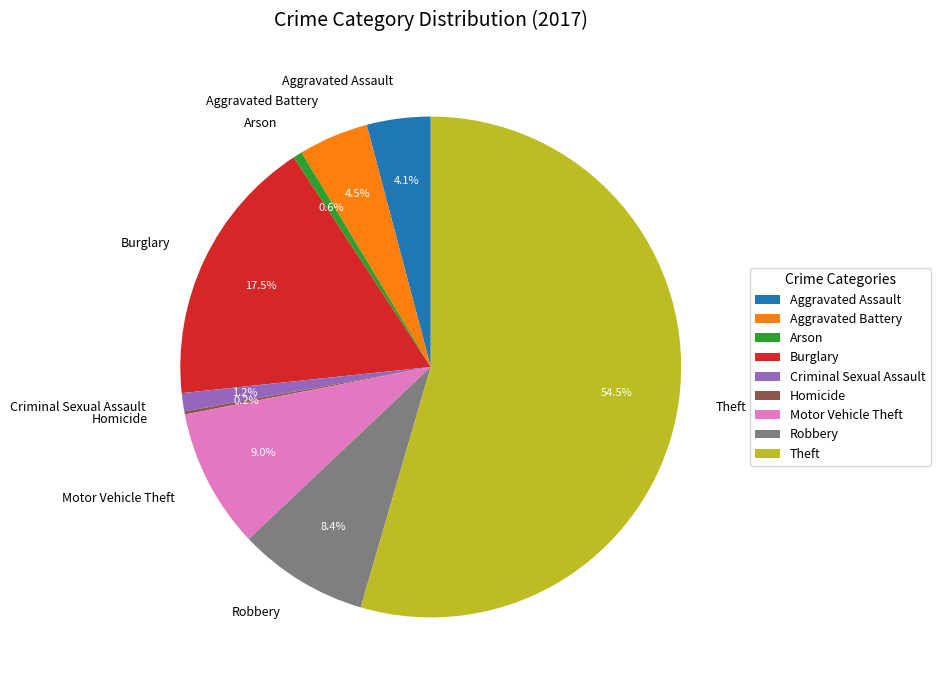

Between Robbery and Motor Vehicle Theft, which is larger?

Motor Vehicle Theft